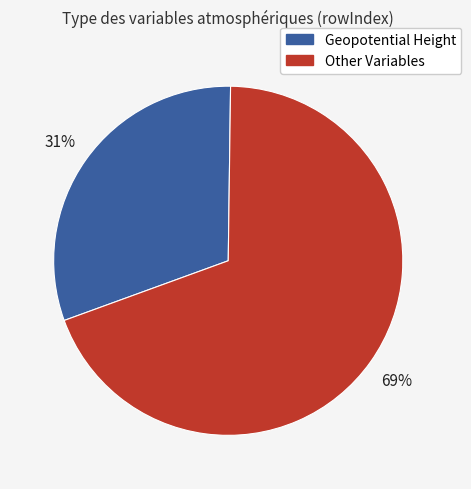

How many segments does this pie chart have?

2